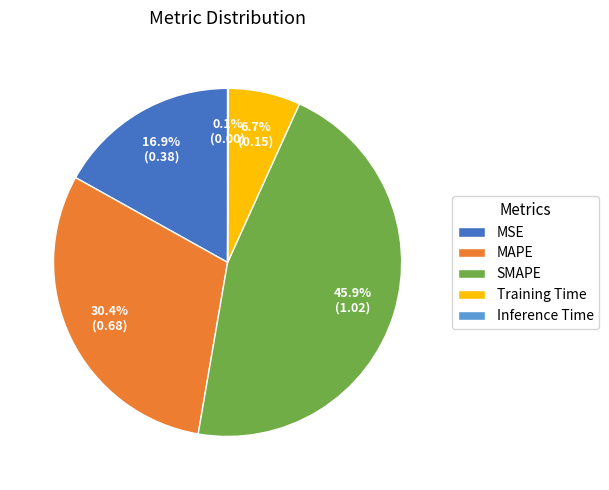

Is it true that Training Time is 19% of the pie?

False